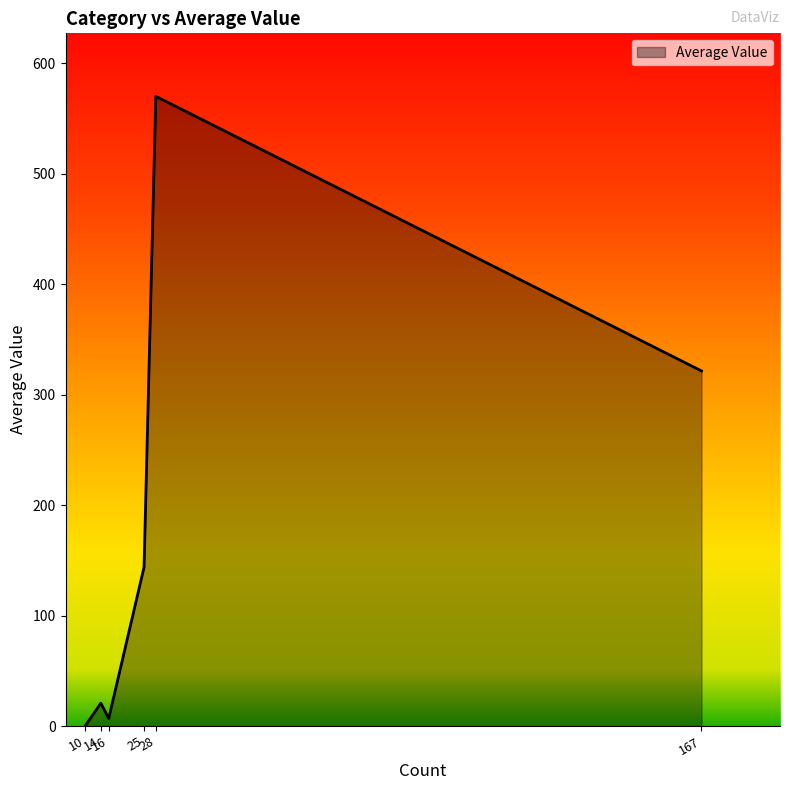

What is the maximum value shown in the chart?

570.0